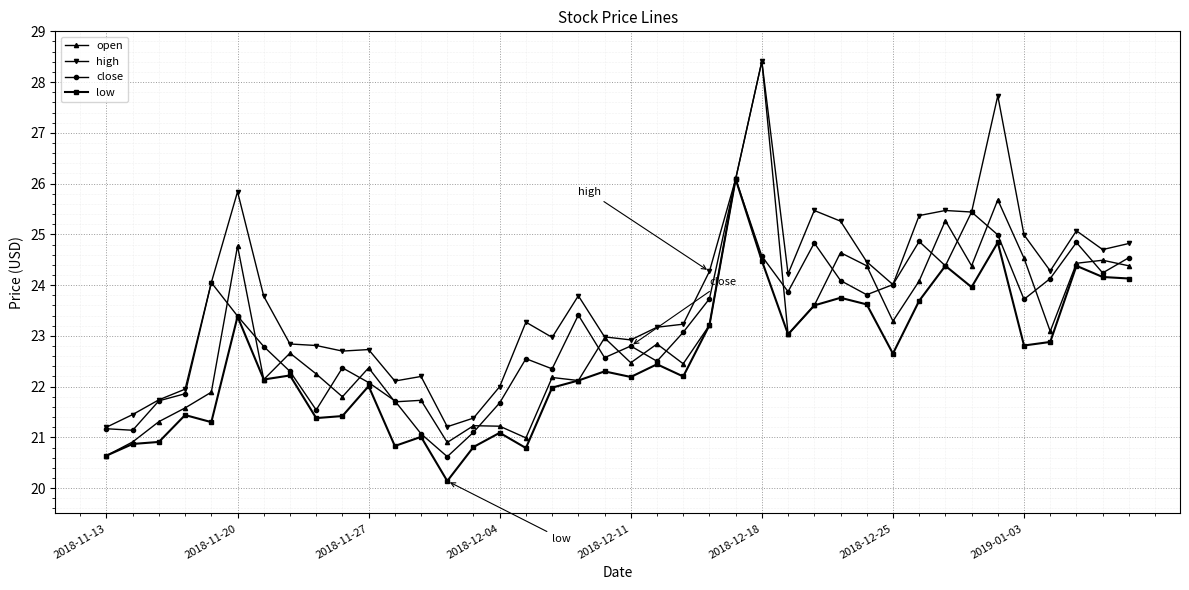

What is the value of the low point at the 26th from the left?

24.5